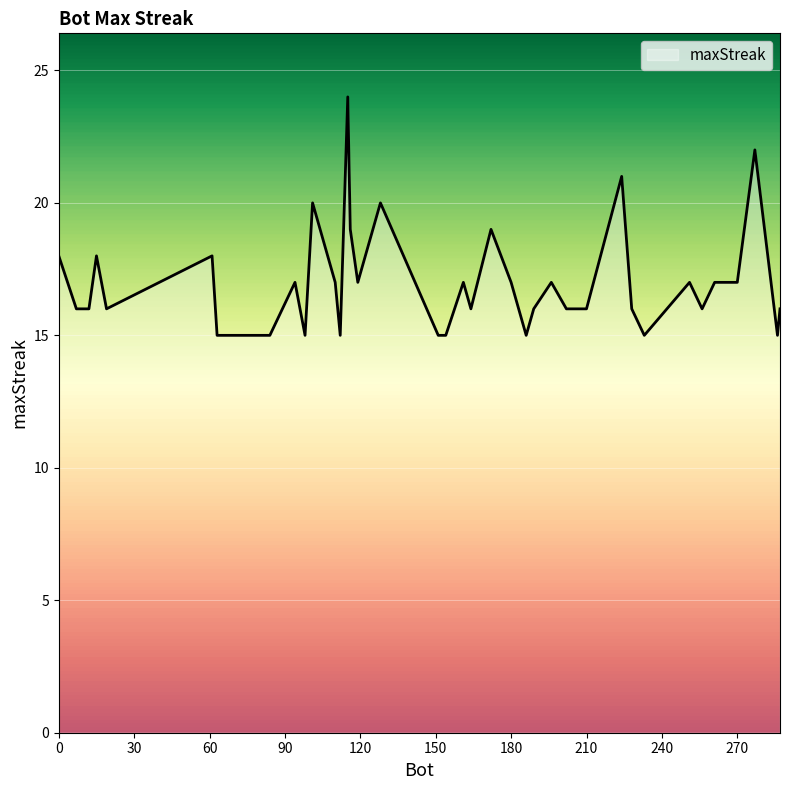

How many lines are shown in the chart?

1